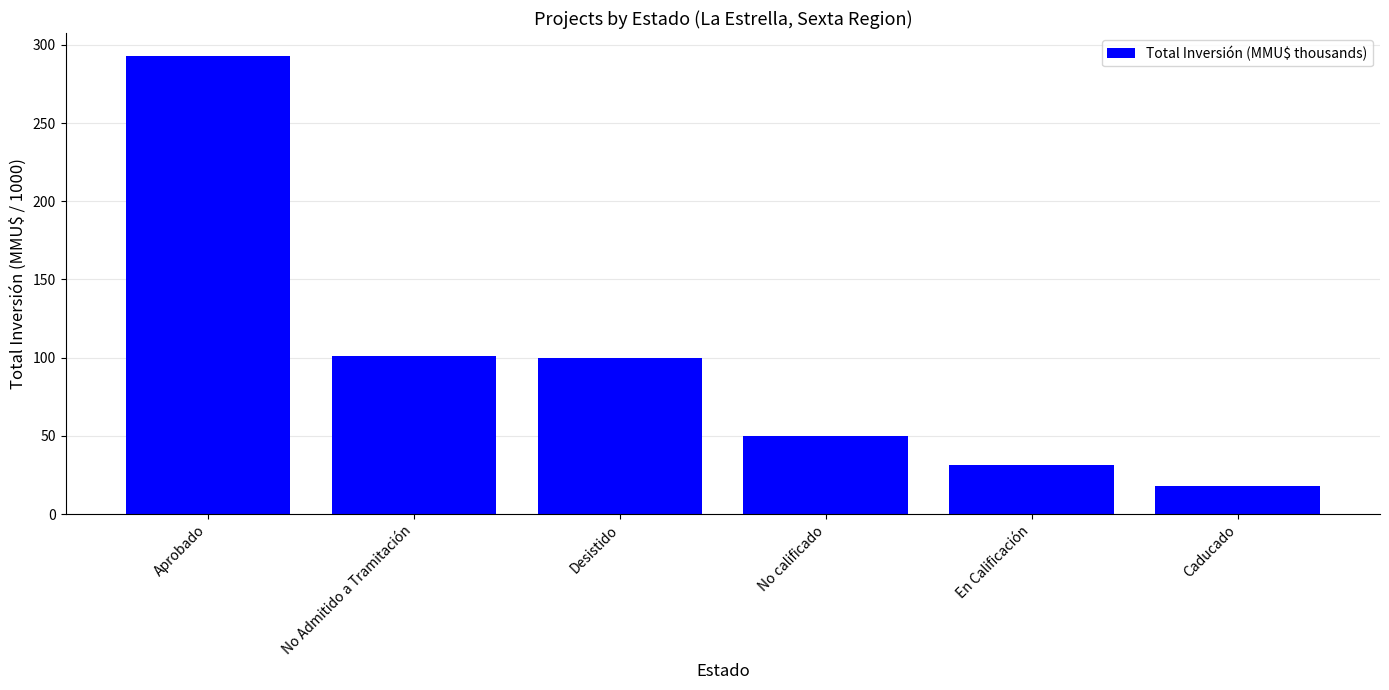

Reading left to right, list all the values displayed in this chart.

292.9	101.1	99.7	49.7	31.7	18.0